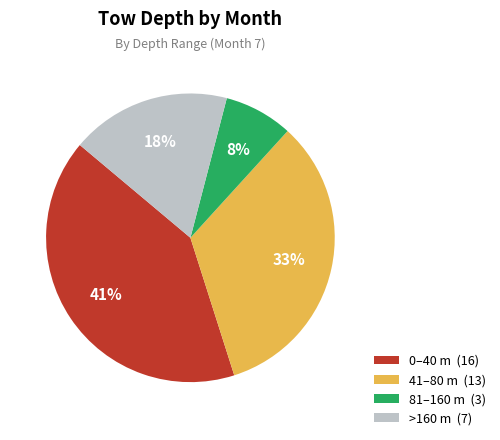

What is the smallest slice in the pie chart?

81–160 m (3)